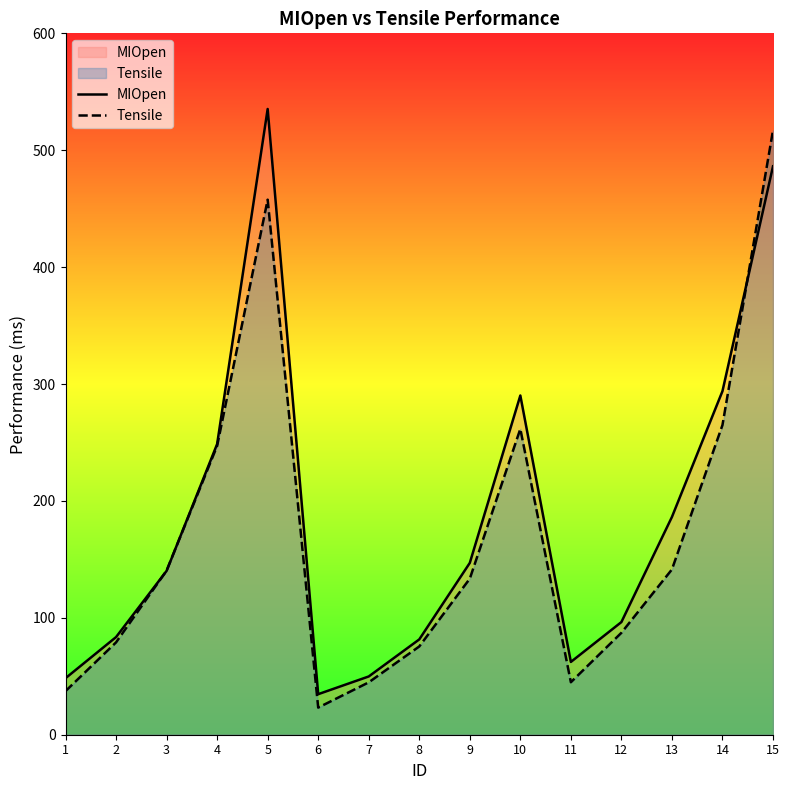

Reading left to right, extract all data points from this chart.

MIOpen: 1=48.3	2=83.5	3=140.2	4=248.7	5=535.3	6=34.7	7=49.8	8=81.5	9=147.0	10=290.2	11=62.3	12=96.4	13=186.3	14=293.9	15=486.3
Tensile: 1=37.3	2=79.0	3=140.4	4=247.1	5=457.7	6=23.2	7=44.8	8=75.5	9=133.5	10=261.6	11=44.9	12=87.2	13=141.4	14=264.9	15=517.0